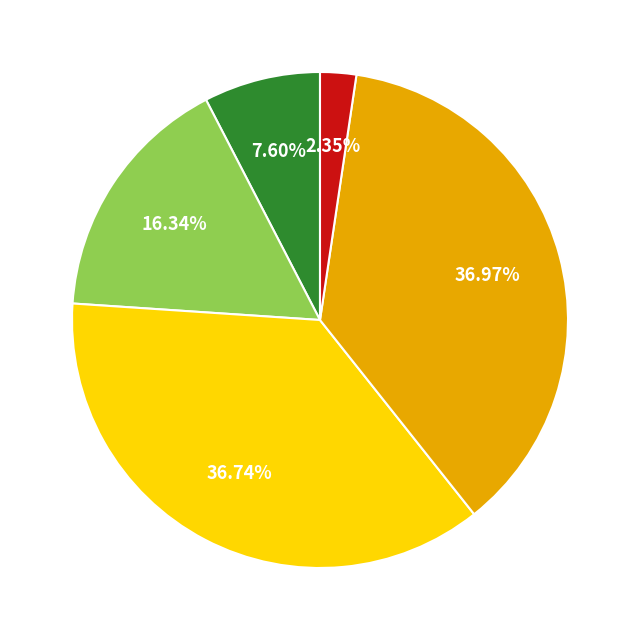

Is there any slice that represents more than half of the pie?

No